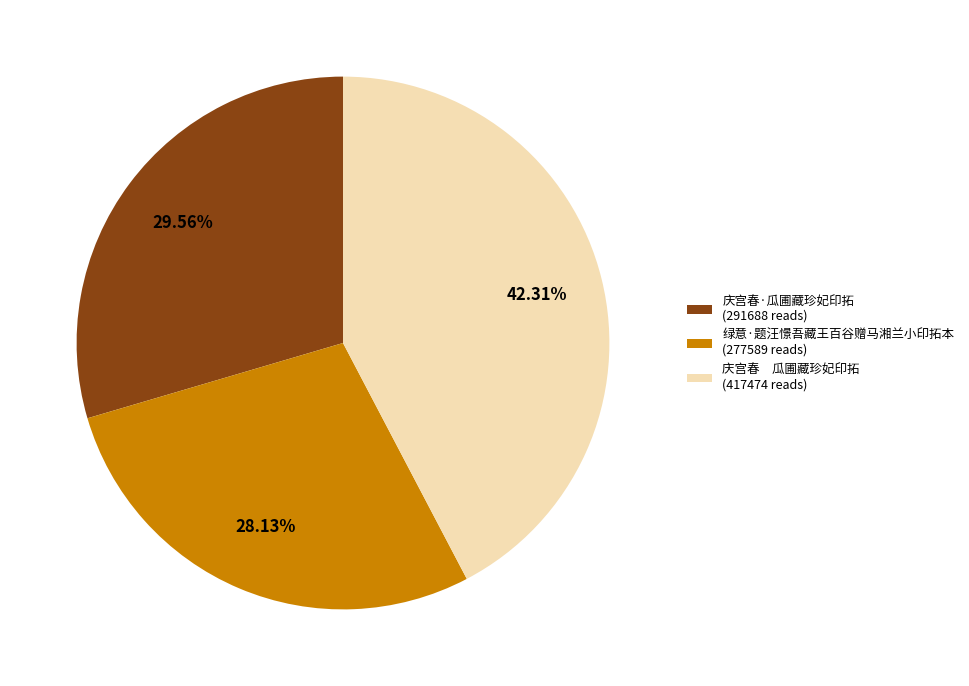

Is there any slice that represents more than half of the pie?

No